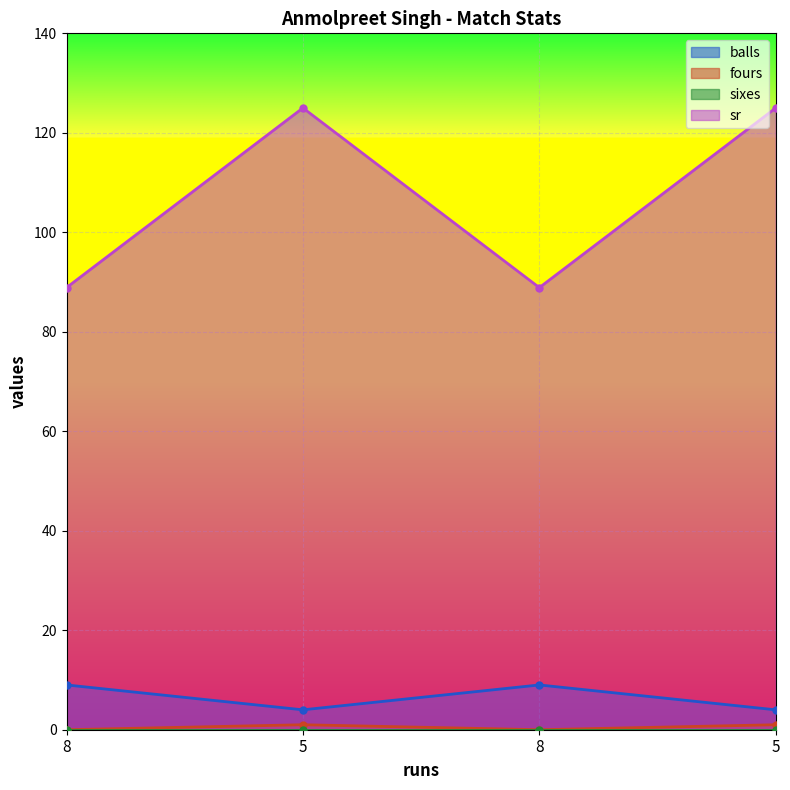

How many values in the sr series are below 125?

2